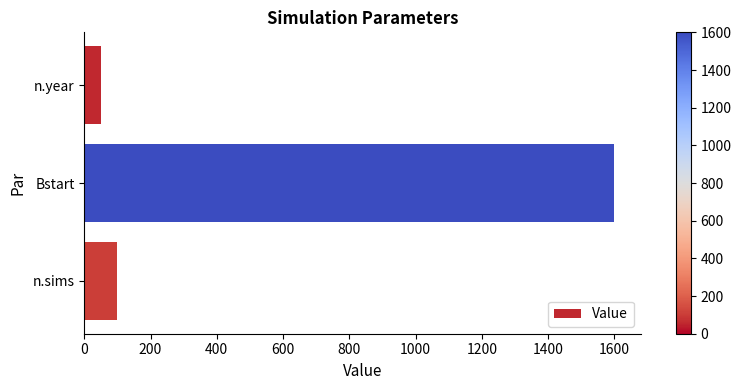

What is the greatest value displayed?

1600